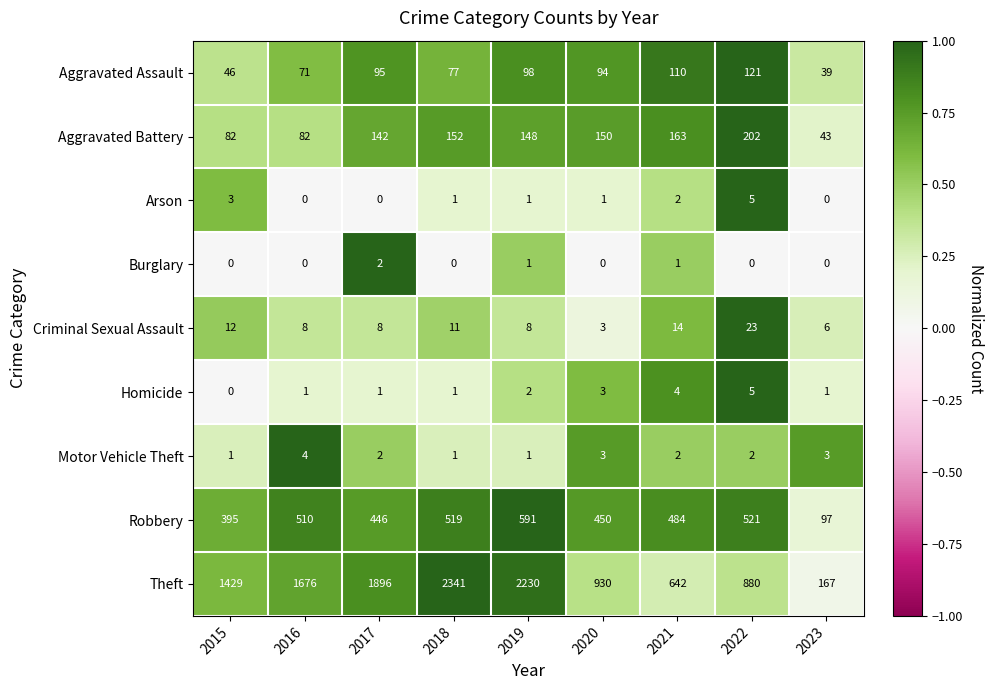

Which category has the highest value in the Criminal Sexual Assault series?

2022